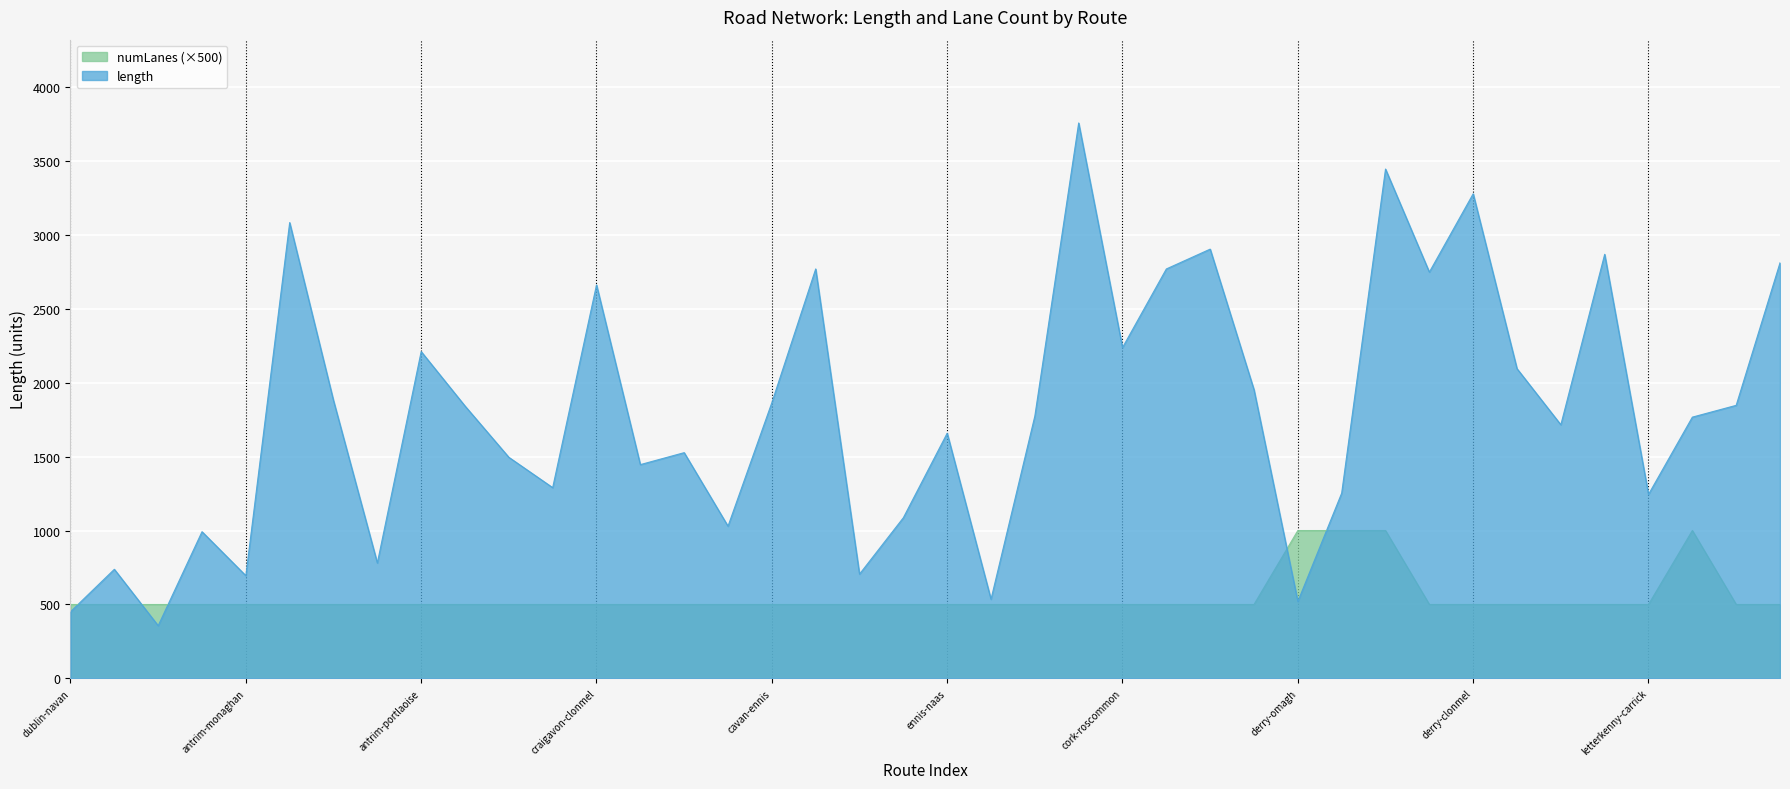

At which label is length closest to 2056?

letterkenny-tullamore